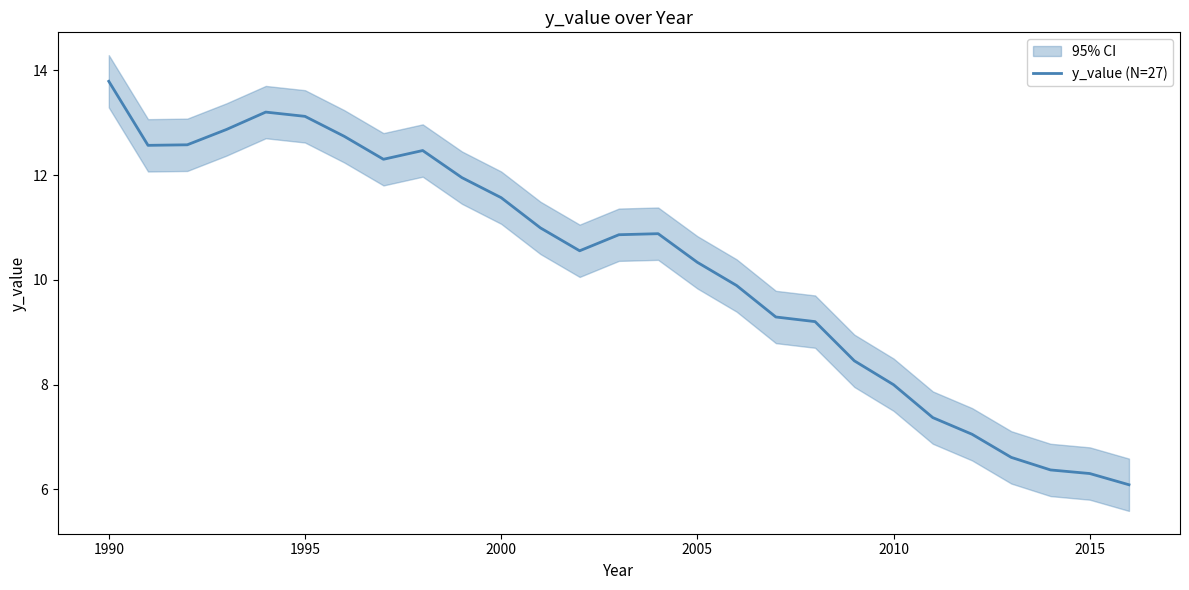

What is the maximum value for y_value (N=27)?

13.8